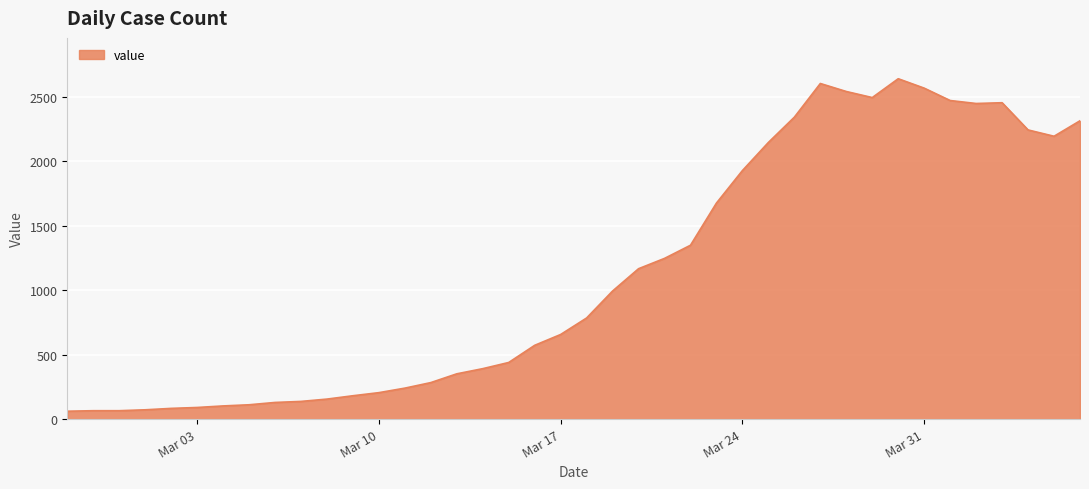

What is the greatest value displayed?

2639